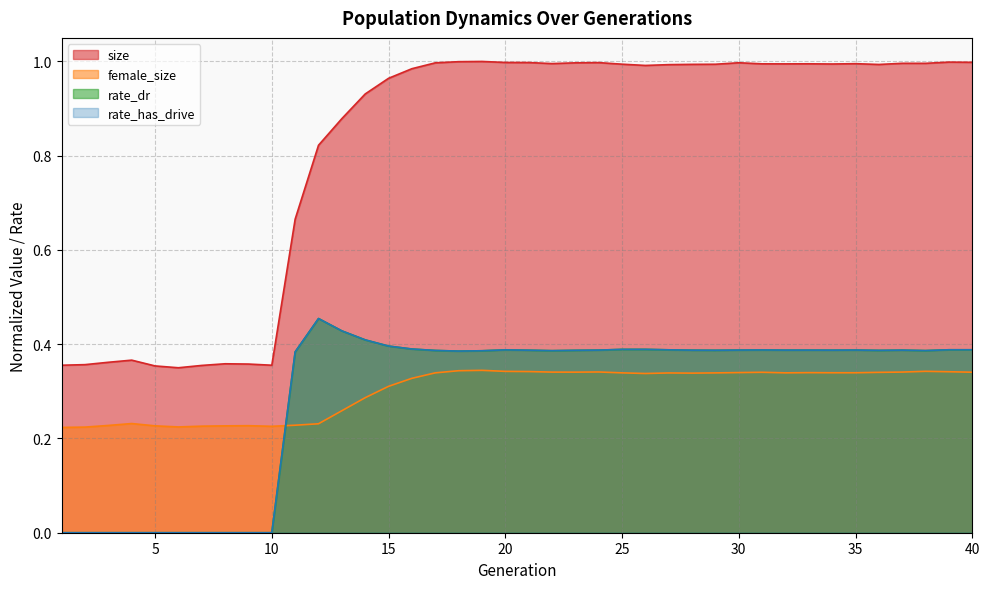

What are all the series names shown in the legend?

size, female_size, rate_dr, rate_has_drive